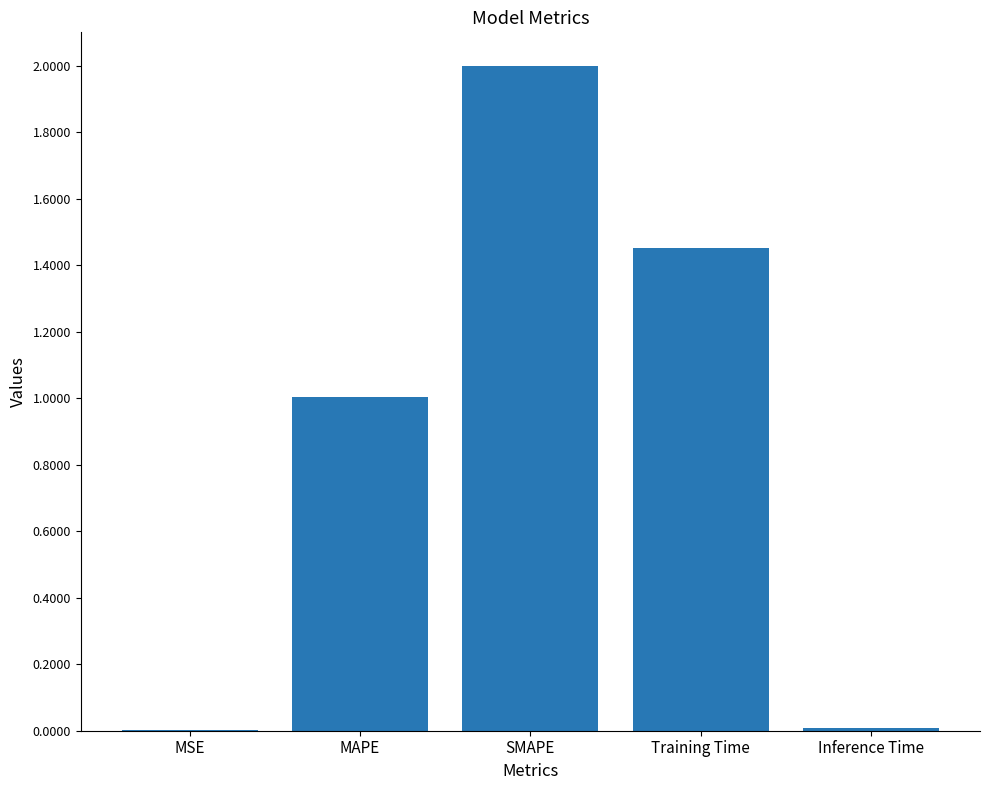

Which has a higher value, Training Time or MAPE?

Training Time